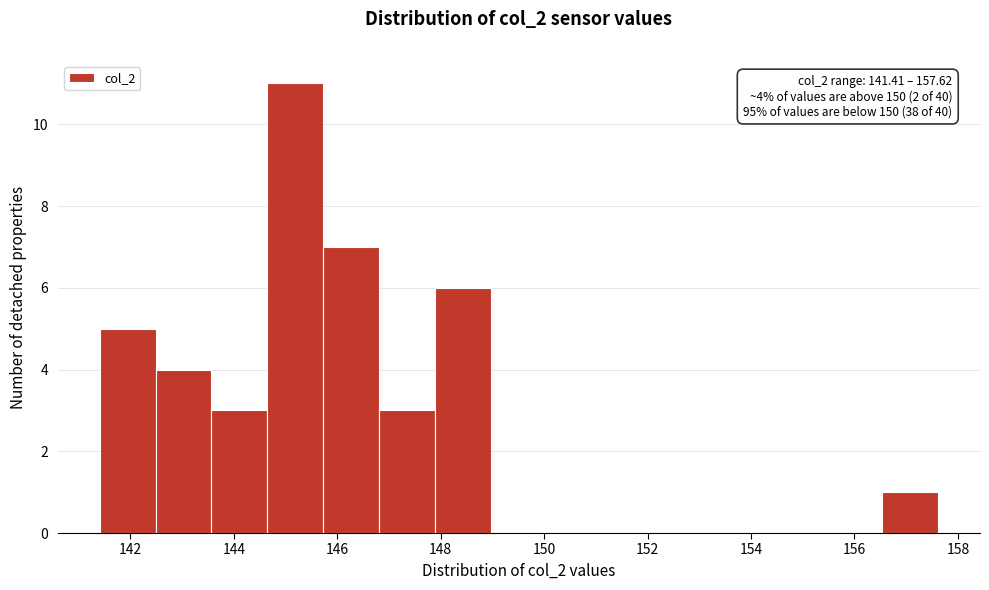

Which range on the x-axis has the tallest bar?

144.6 to 145.8